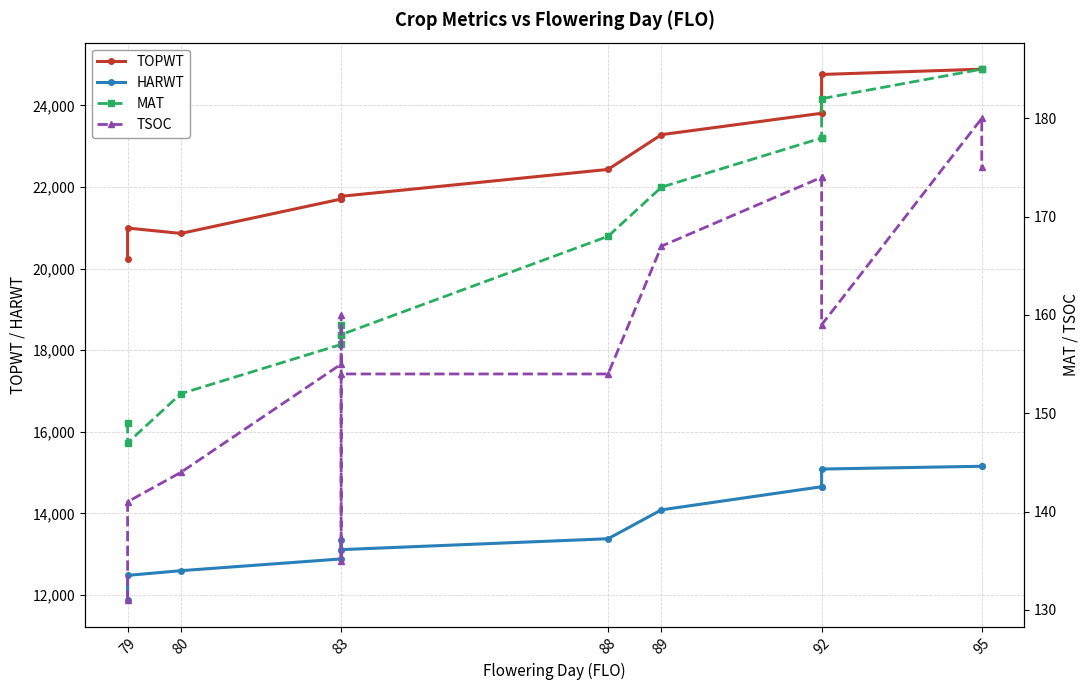

Reading left to right, what are all the values shown in this chart?

TOPWT: 20236	20993	20861	21704	21771	21703	21771	22430	23282	23806	23806	24757	24887	24887
HARWT: 11874	12480	12595	12883	13111	13338	13111	13378	14086	14653	14653	15086	15154	15154
MAT: 149	147	152	157	158	159	158	168	173	178	178	182	185	185
TSOC: 131	141	144	155	160	135	154	154	167	174	174	159	180	175